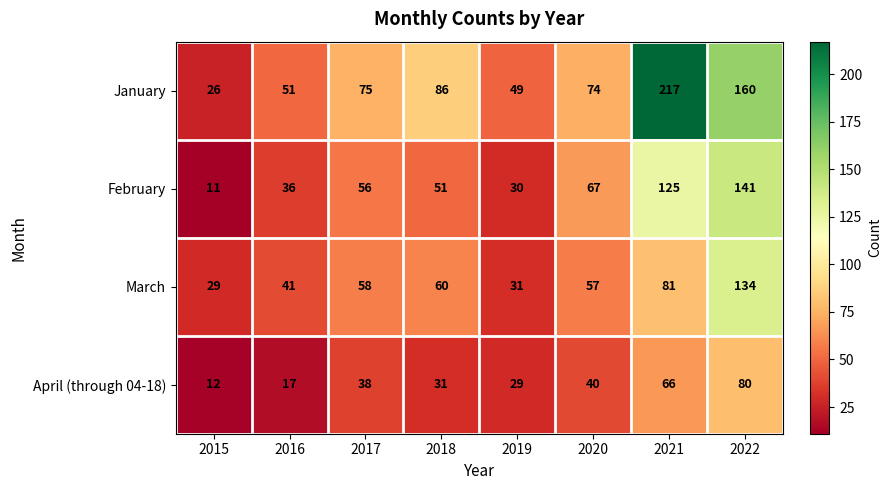

Read the April (through 04-18) value at 2018.

31